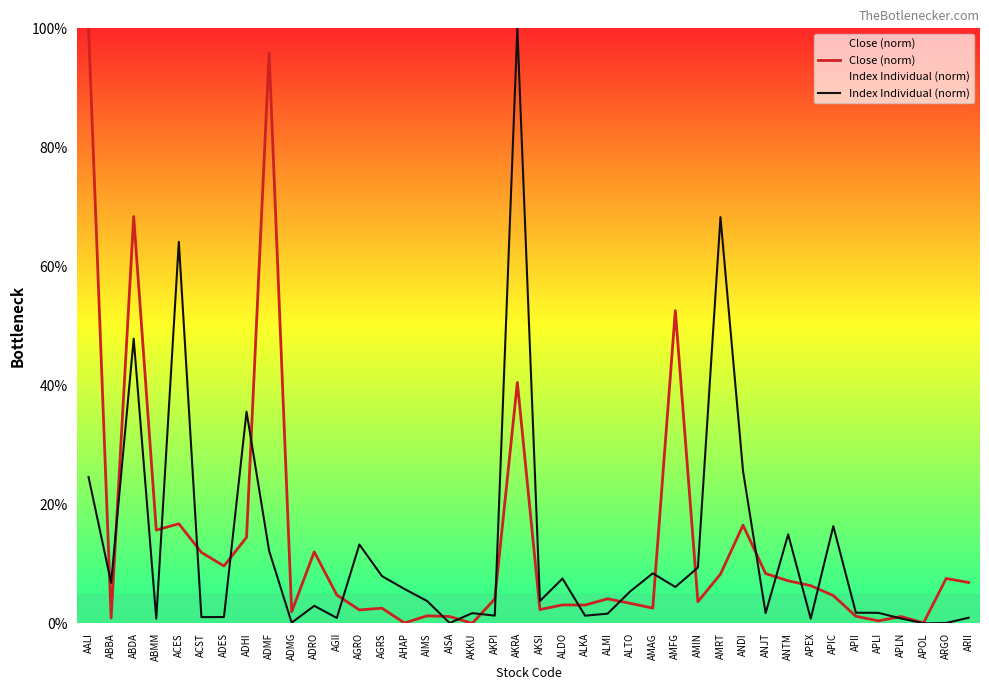

Where does the Index Individual (norm) series first go above 3?

AALI